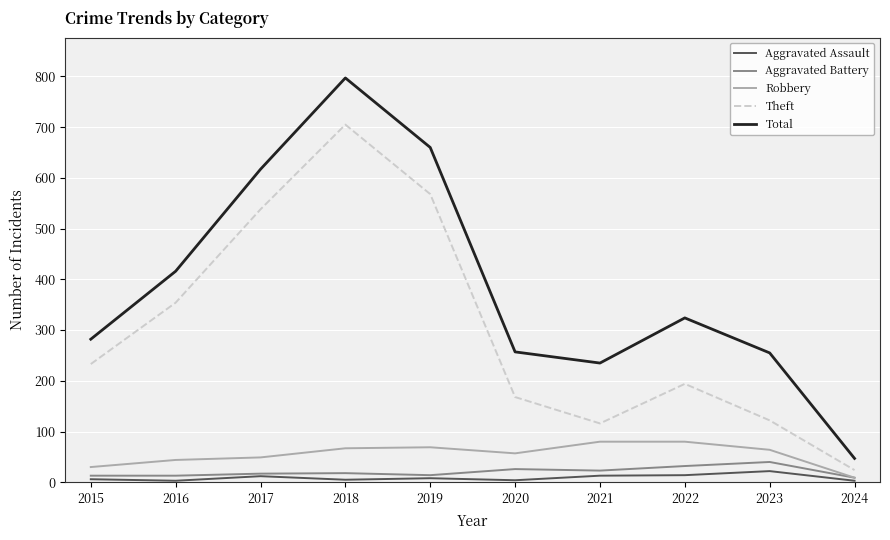

Which label corresponds to the largest value in the chart?

2018